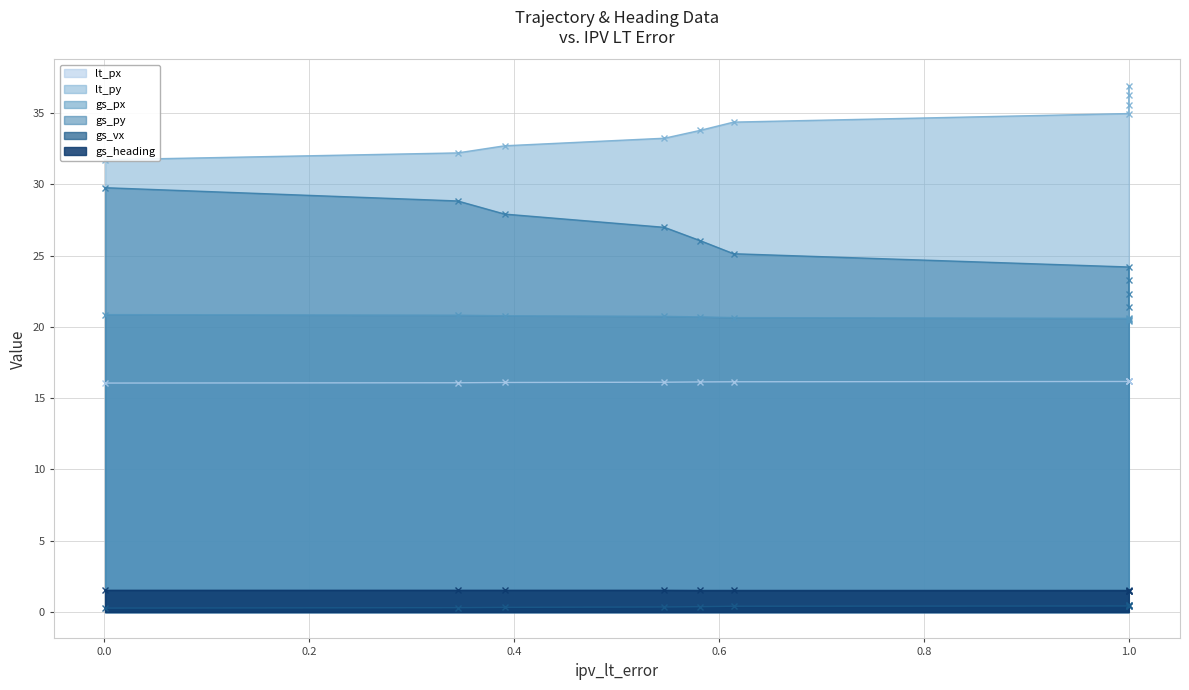

What is the difference between the maximum and minimum values in the gs_px series?

0.4